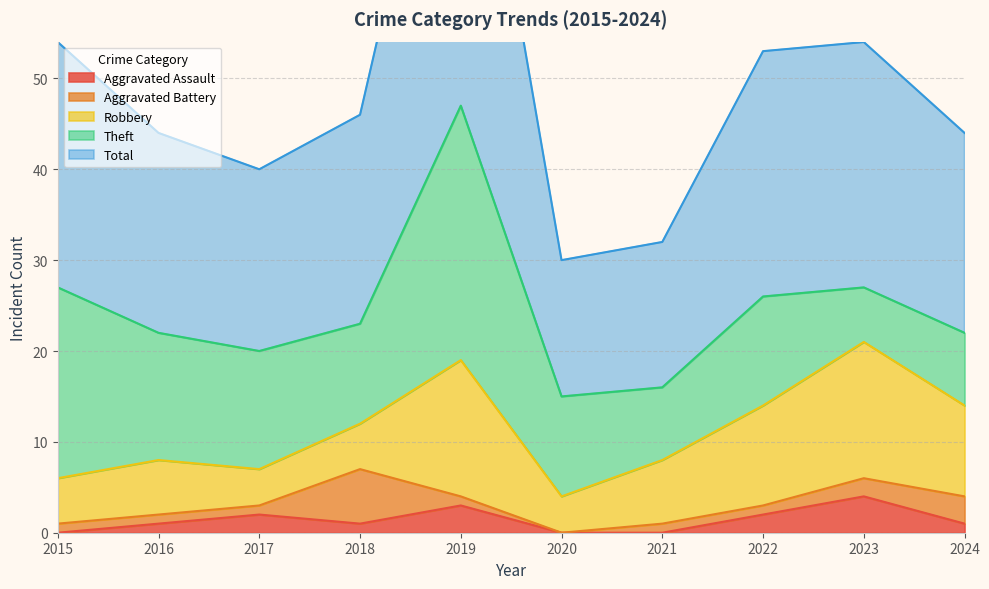

Reading left to right, extract all data points from this chart.

Aggravated Assault: 0	1	2	1	3	0	0	2	4	1
Aggravated Battery: 1	1	1	6	1	0	1	1	2	3
Robbery: 5	6	4	5	15	4	7	11	15	10
Theft: 21	14	13	11	28	11	8	12	6	8
Total: 27	22	20	23	47	15	16	27	27	22